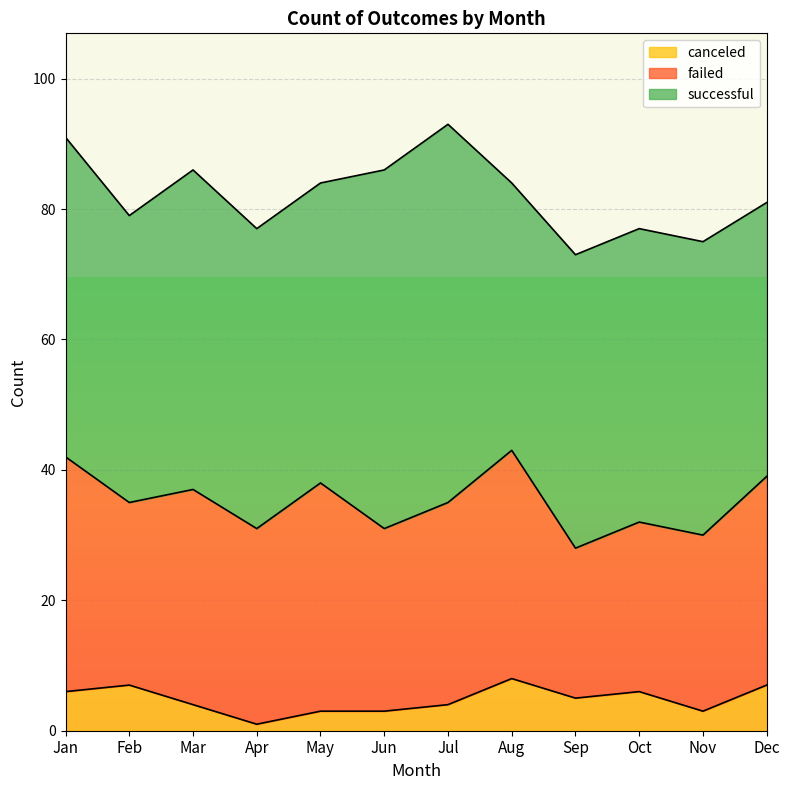

How many categories are shown in the chart?

12